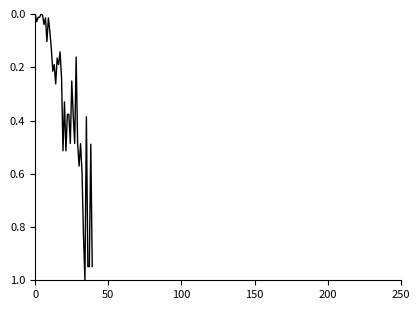

What is the difference between the maximum and minimum values?

1.0